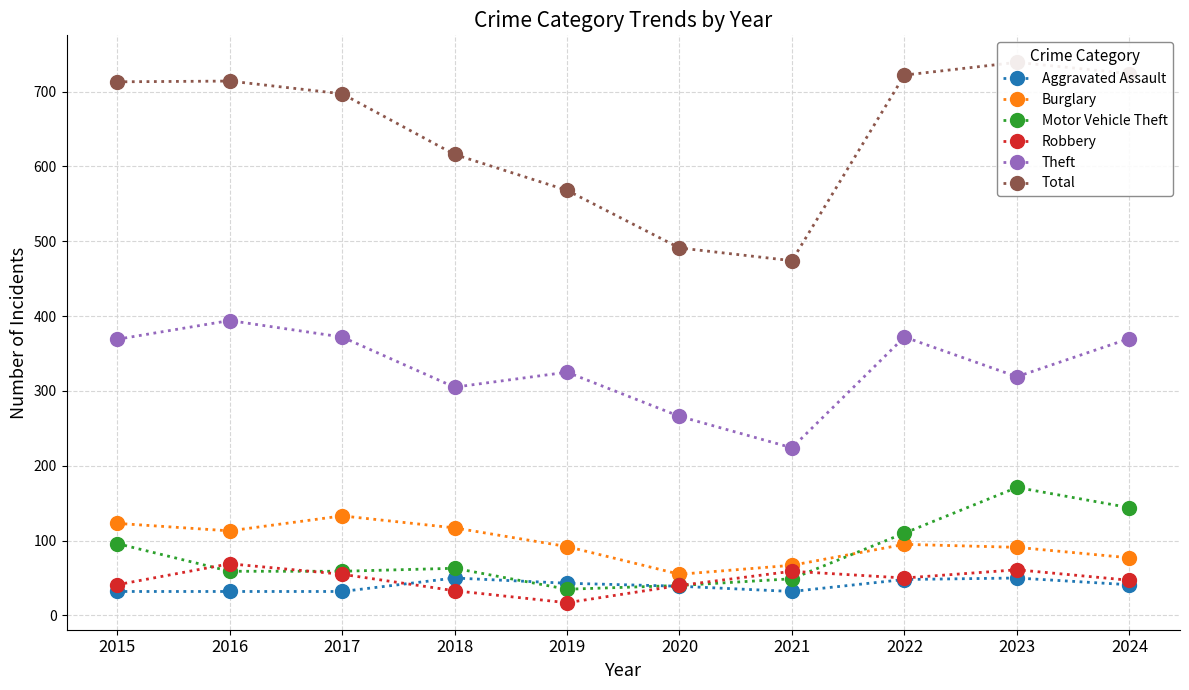

Between 2019 and 2024, which series saw the biggest shift?

Total